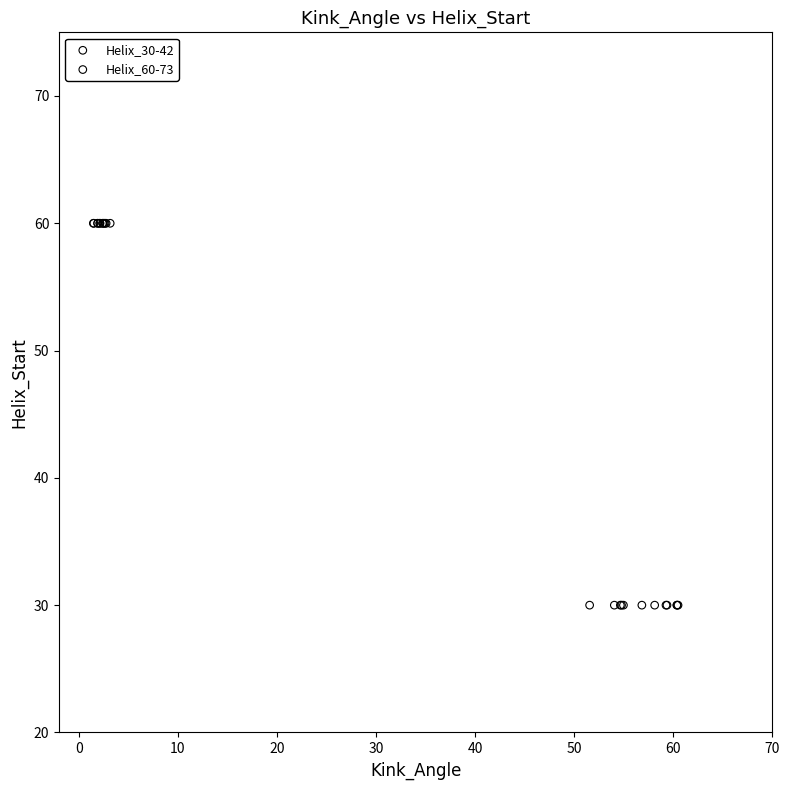

Which series contains the lowest Y value?

Helix_30-42